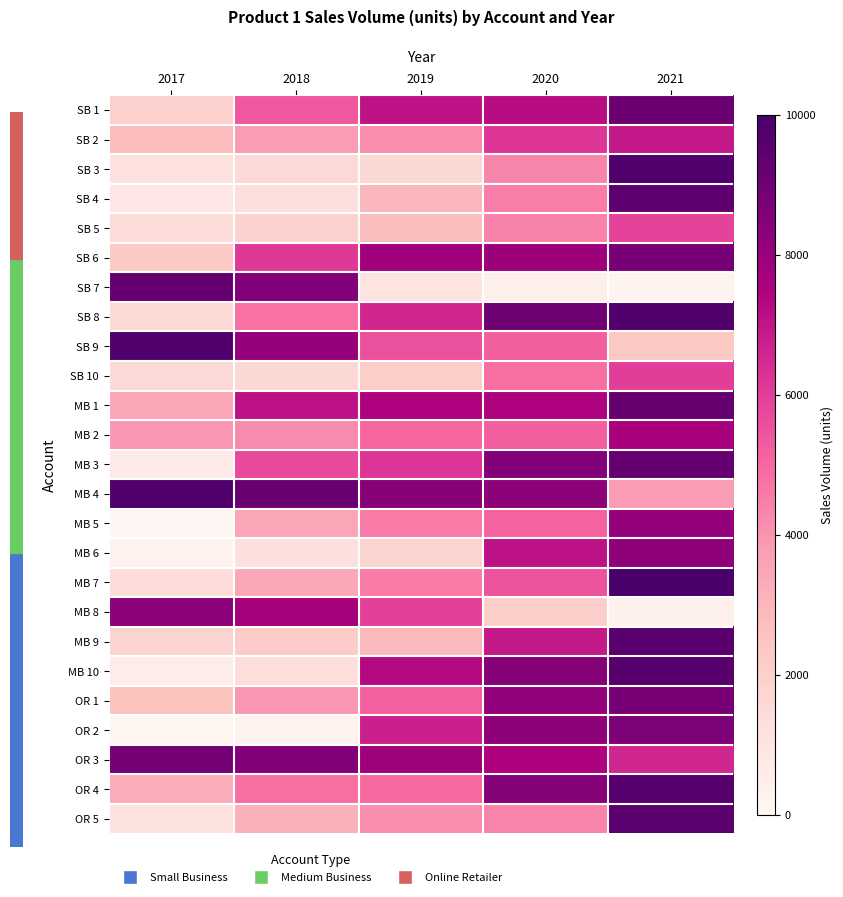

At which category does the chart reach its peak across all series?

2021